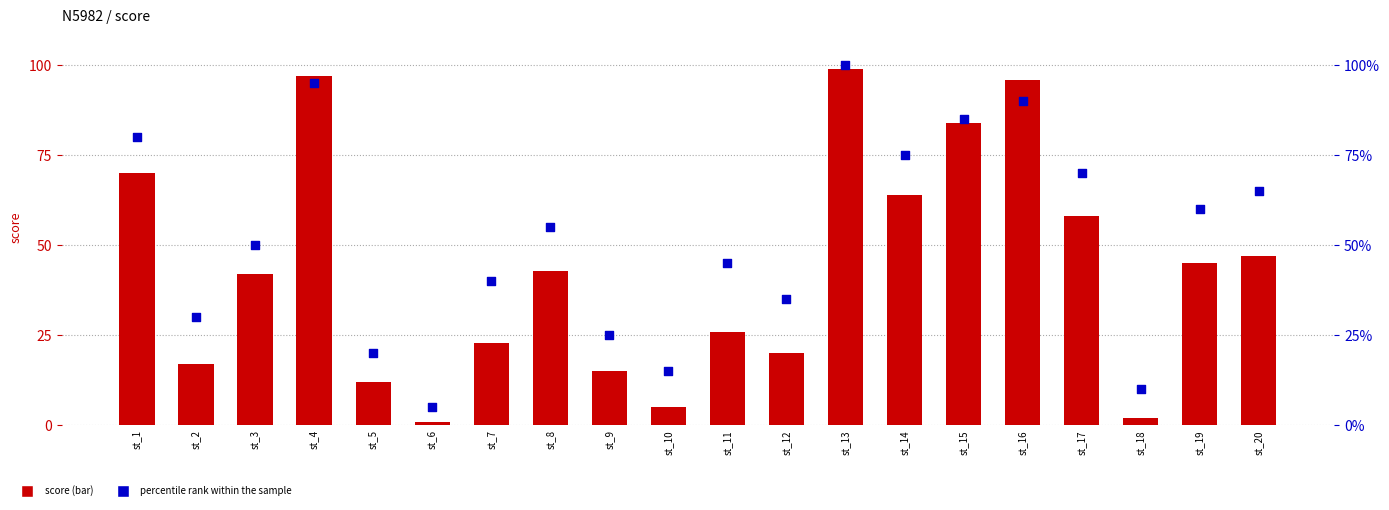

Is the value of percentile rank within the sample at st_18 greater than the value of score at st_12?

No